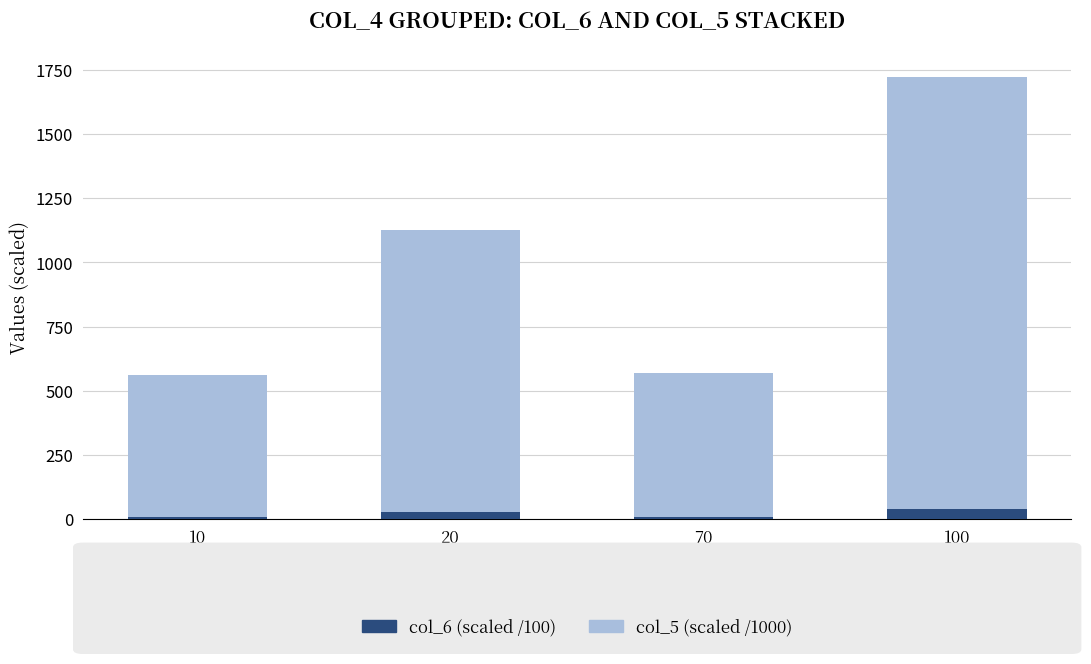

At which category is the sum across all series the highest?

100